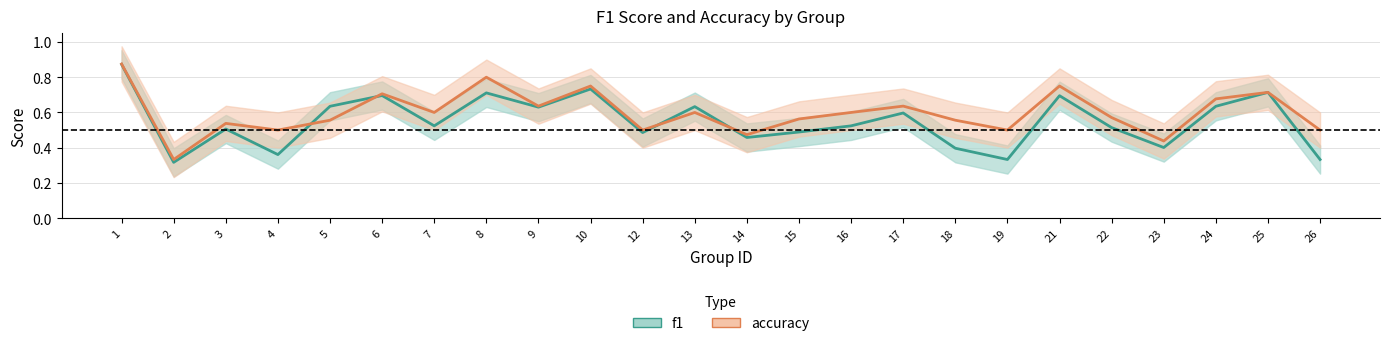

What is the highest value of the accuracy series?

0.9